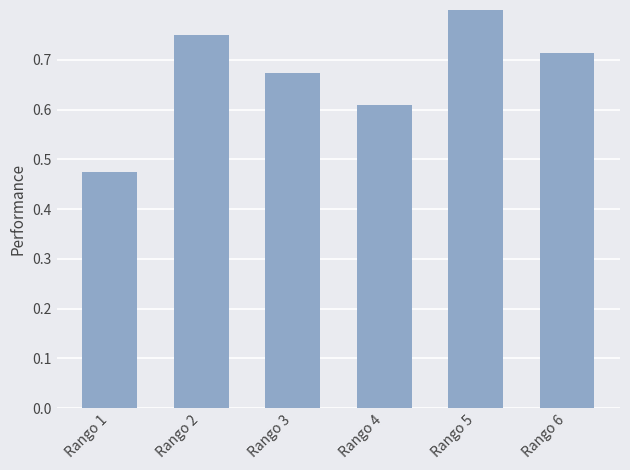

What is the difference between the values at Rango 4 and Rango 3?

0.1